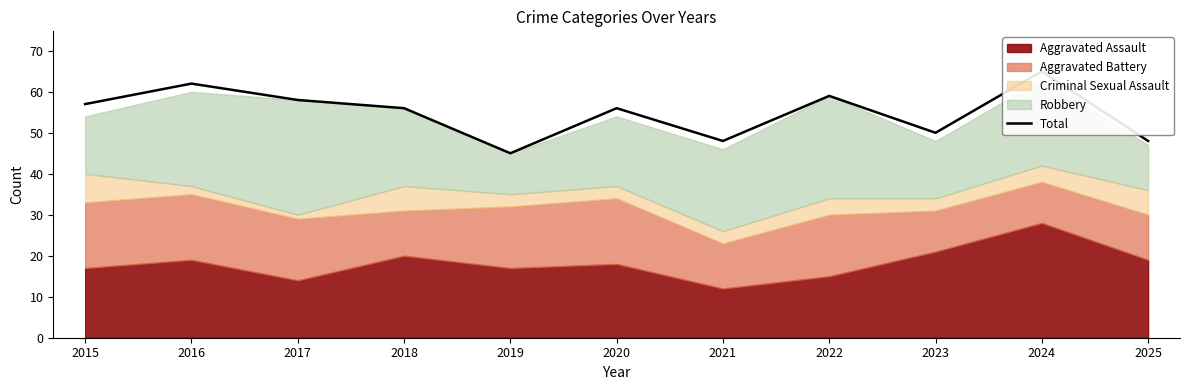

What is the change in value from 2020 to 2025?

-8